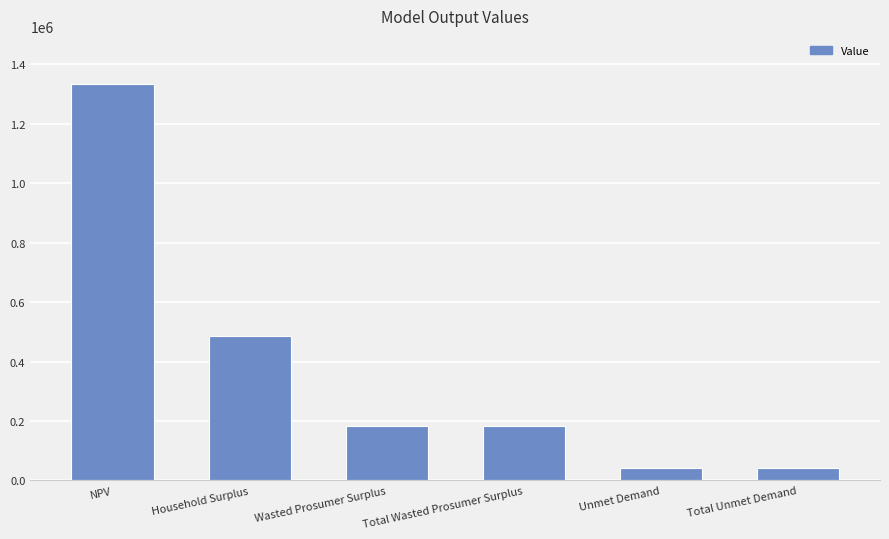

Reading right to left, transcribe all the data shown in this chart.

Total Unmet Demand=40687.7	Unmet Demand=40687.7	Total Wasted Prosumer Surplus=184652.5	Wasted Prosumer Surplus=184652.5	Household Surplus=485472.1	NPV=1334848.4